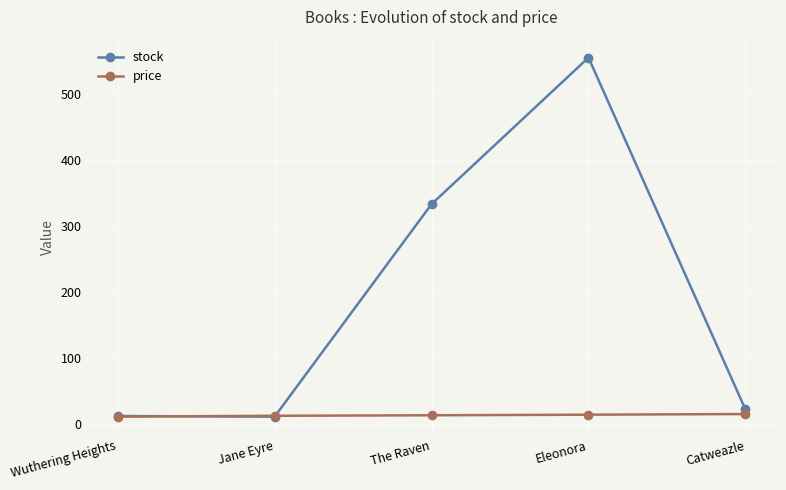

How many interior local peaks does the stock series have?

1